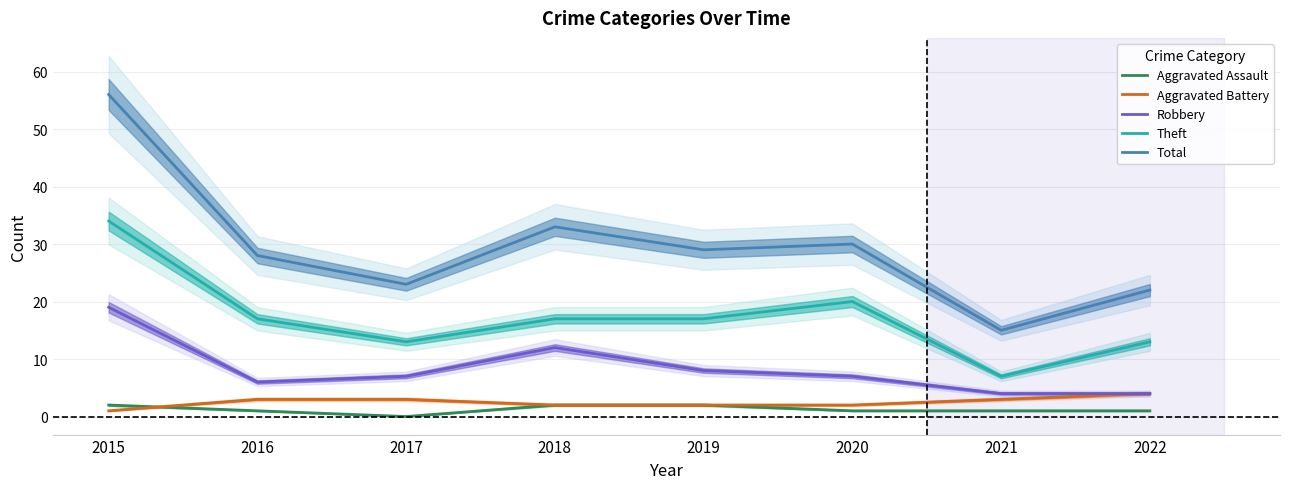

True or false: Aggravated Battery has a value of 1 at 2016.

False